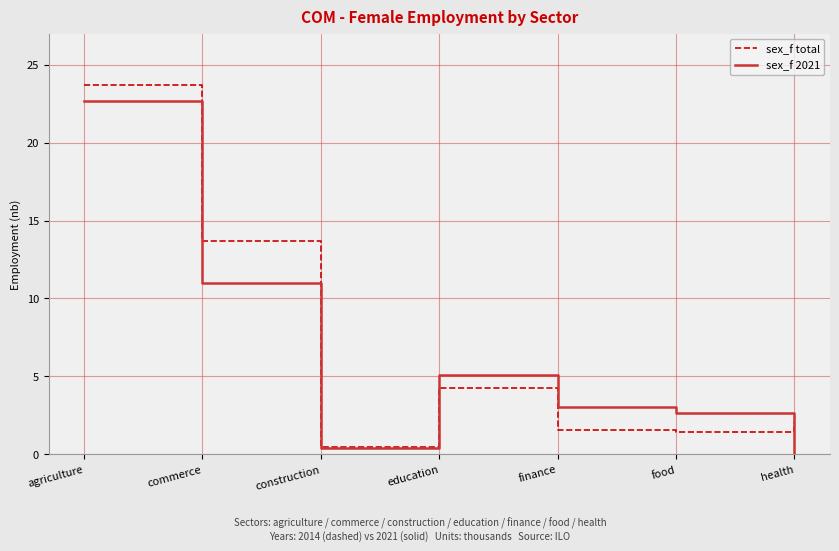

At food, list the series in order from largest to smallest.

sex_f 2021, sex_f total